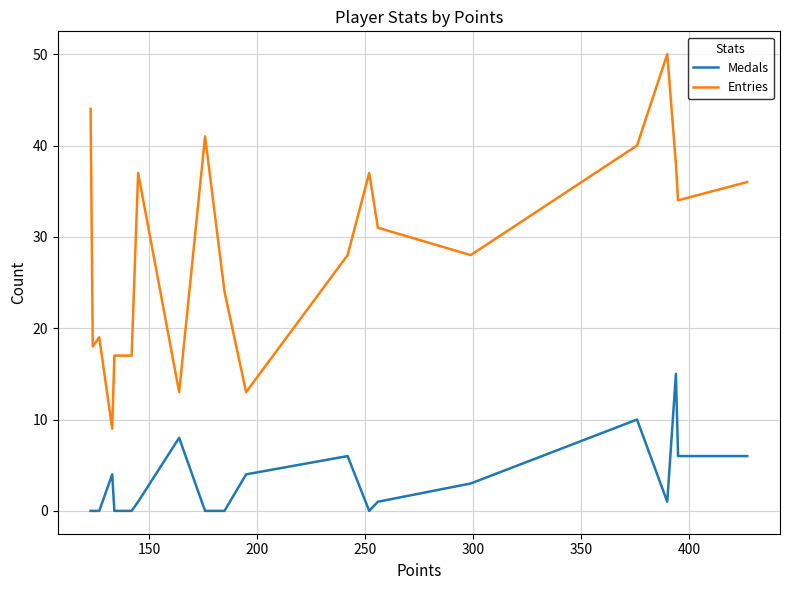

What is the greatest value displayed?

50